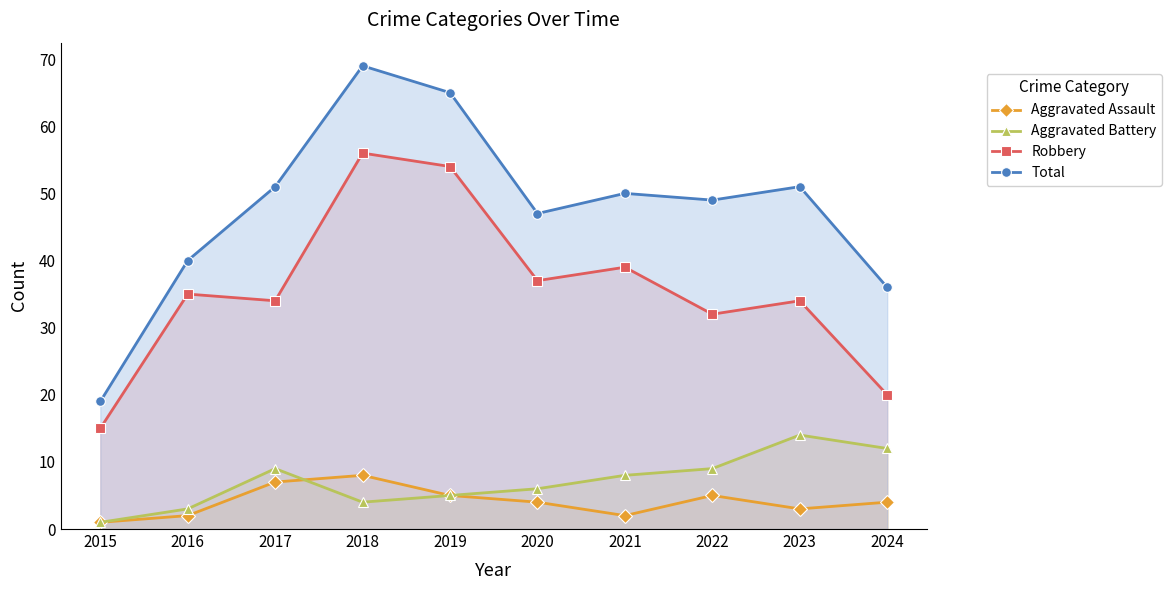

The value of Aggravated Assault at 2019 is 5. True or false?

True